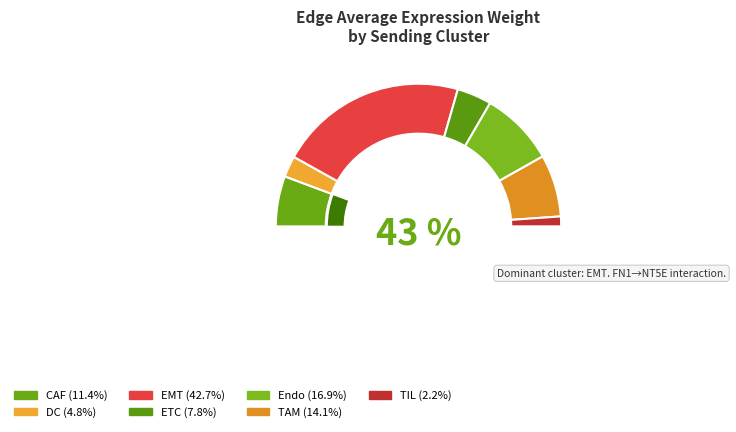

Do Endo and ETC together represent more than half of the pie?

No